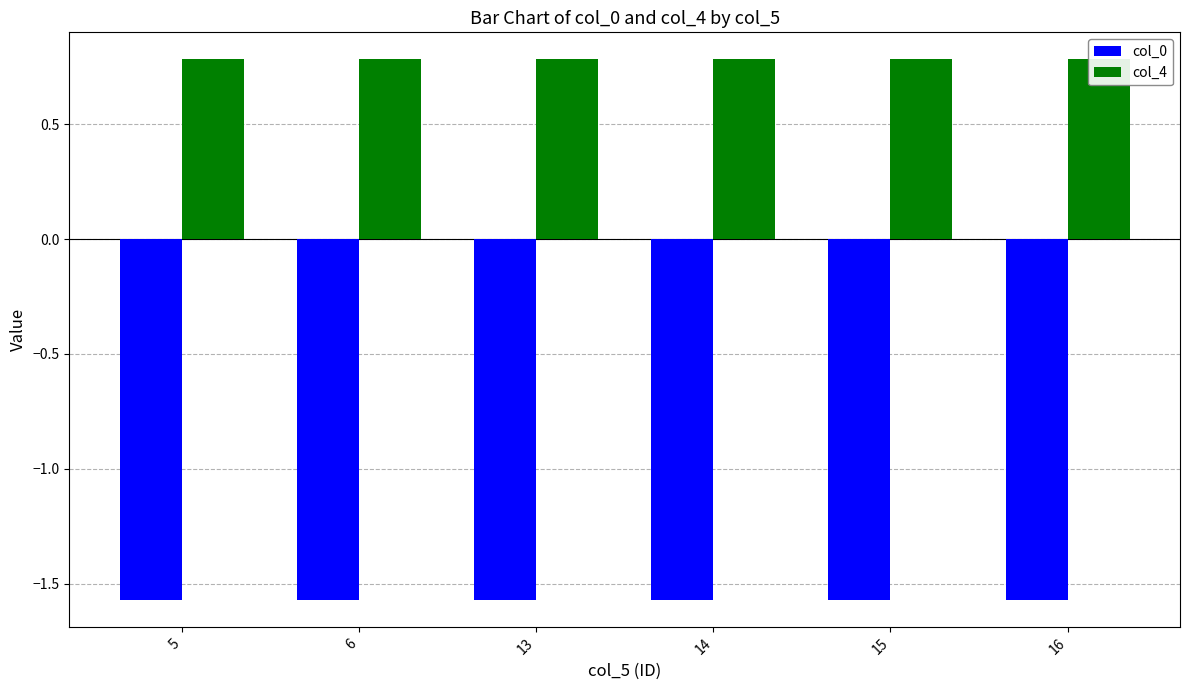

Which series has the widest spread of values?

col_0